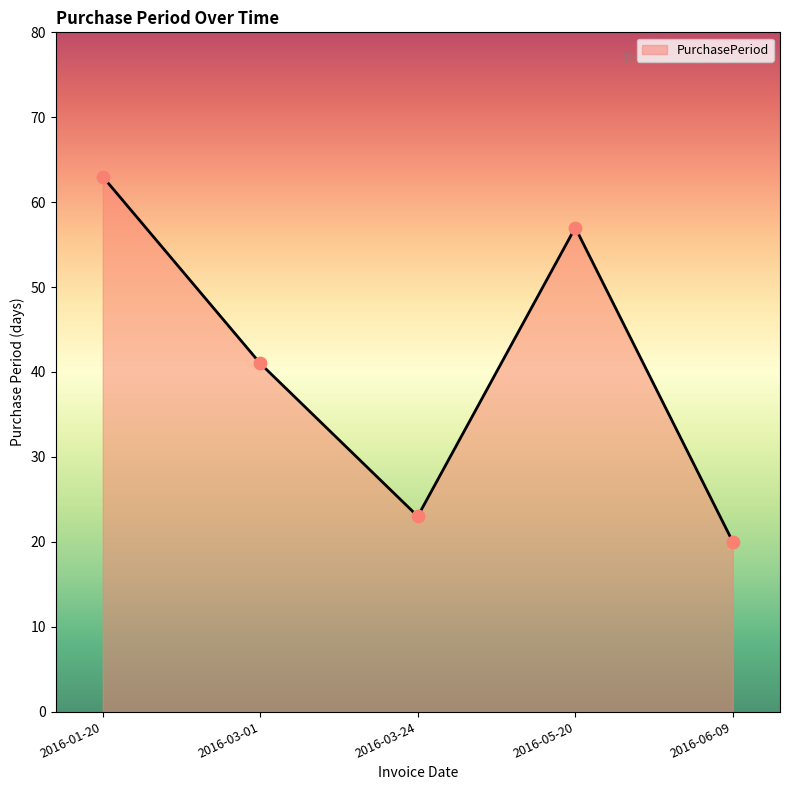

What is the change in value from 2016-03-01 to 2016-06-09?

-21